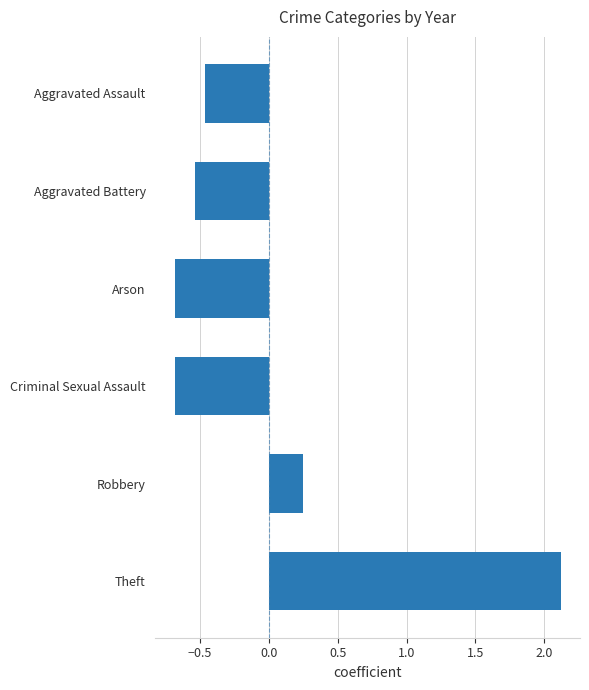

How many bars are there in total?

6